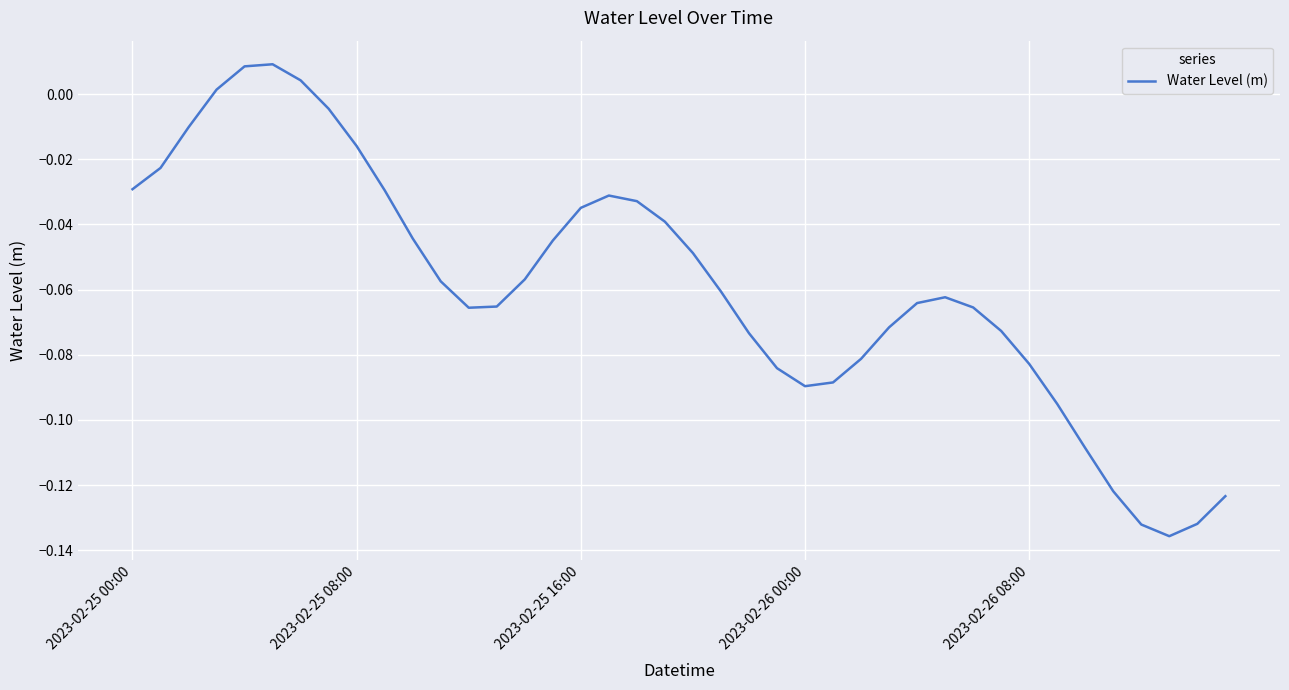

What is the label of the 22nd point from the left?

21